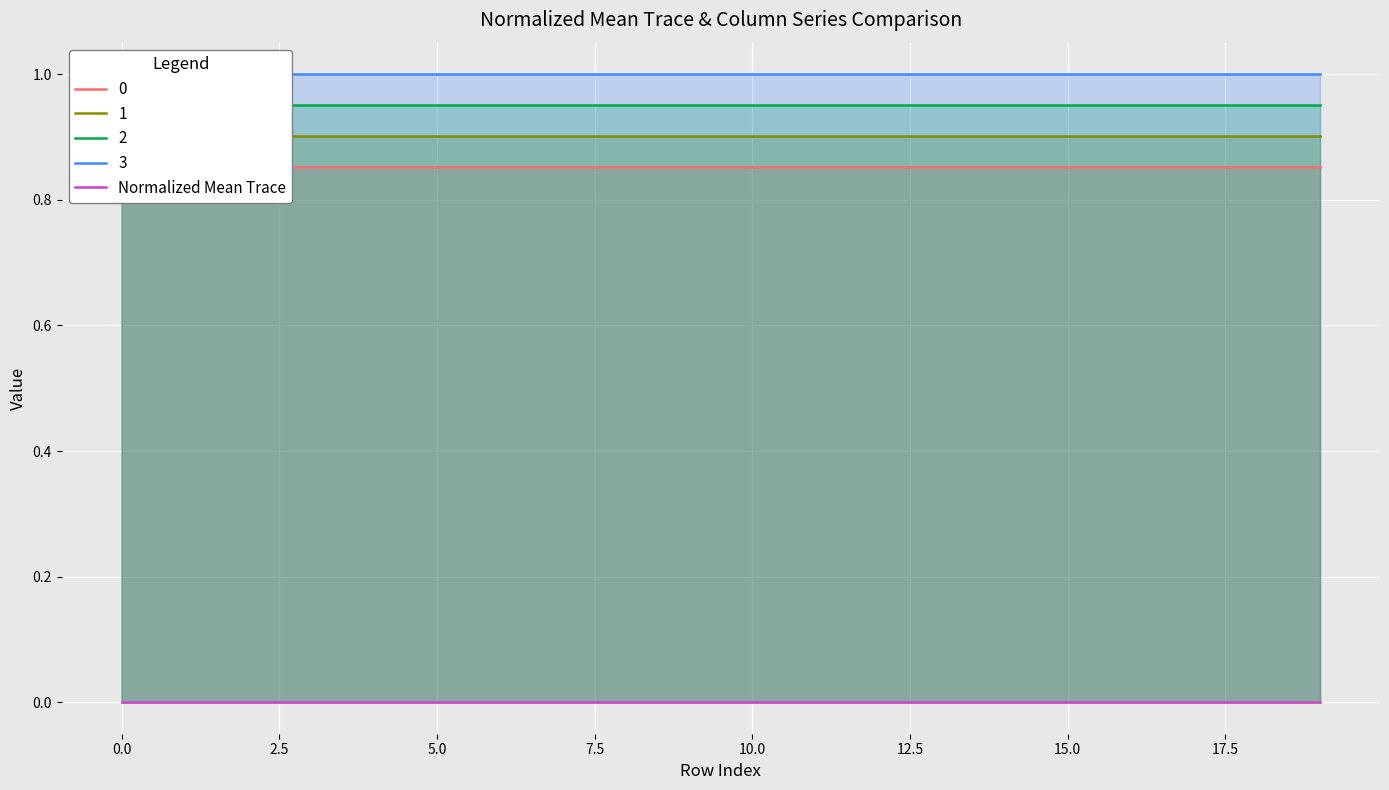

The Normalized Mean Trace series shows 0.0 at 0.0. True or false?

True